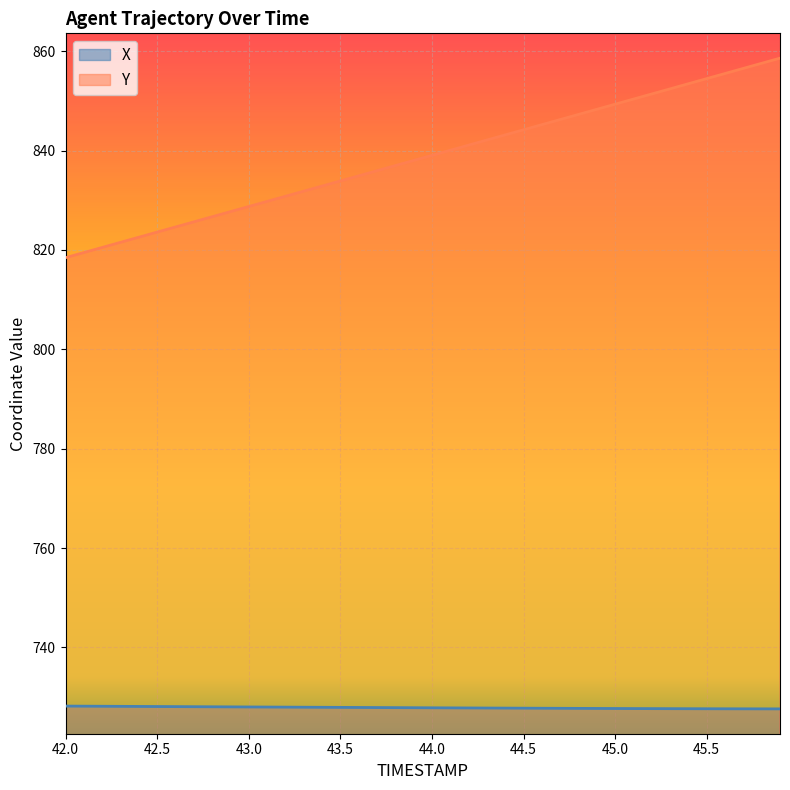

Reading right to left, extract all data points from this chart.

X: 727.6	727.6	727.6	727.6	727.6	727.6	727.7	727.7	727.7	727.7	727.7	727.7	727.7	727.7	727.7	727.8	727.8	727.8	727.8	727.8	727.8	727.9	727.9	727.9	727.9	727.9	727.9	728.0	728.0	728.0	728.0	728.0	728.0	728.1	728.1	728.1	728.1	728.1	728.2	728.2
Y: 858.6	857.6	856.6	855.5	854.5	853.5	852.4	851.4	850.4	849.4	848.3	847.3	846.3	845.2	844.2	843.2	842.1	841.1	840.1	839.0	838.0	837.0	836.0	834.9	833.9	832.9	831.8	830.8	829.8	828.8	827.7	826.7	825.7	824.6	823.6	822.6	821.5	820.5	819.5	818.5